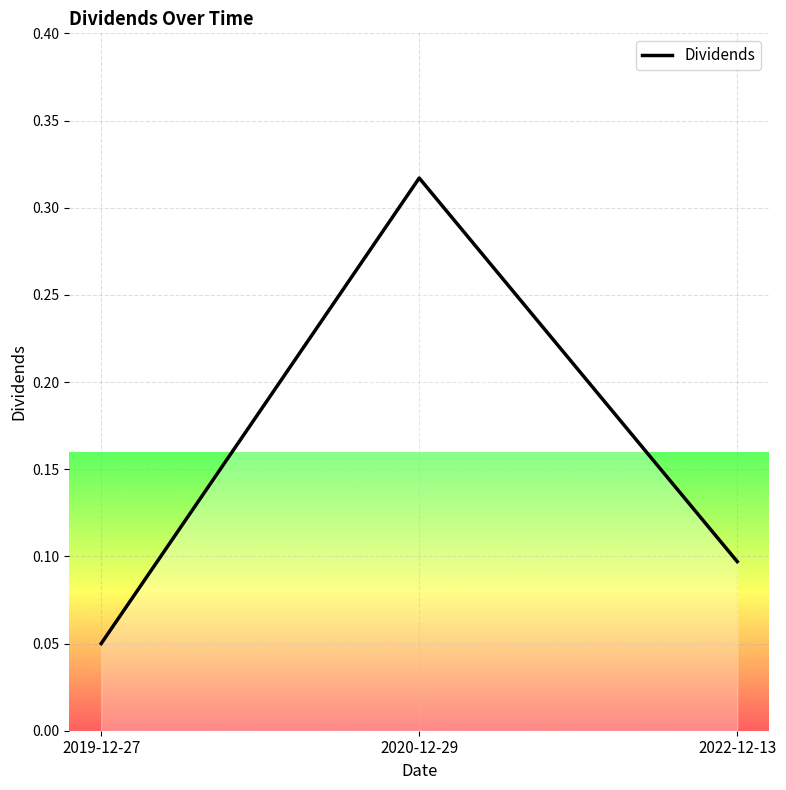

List the labels in order of value, largest first.

2020-12-29, 2022-12-13, 2019-12-27